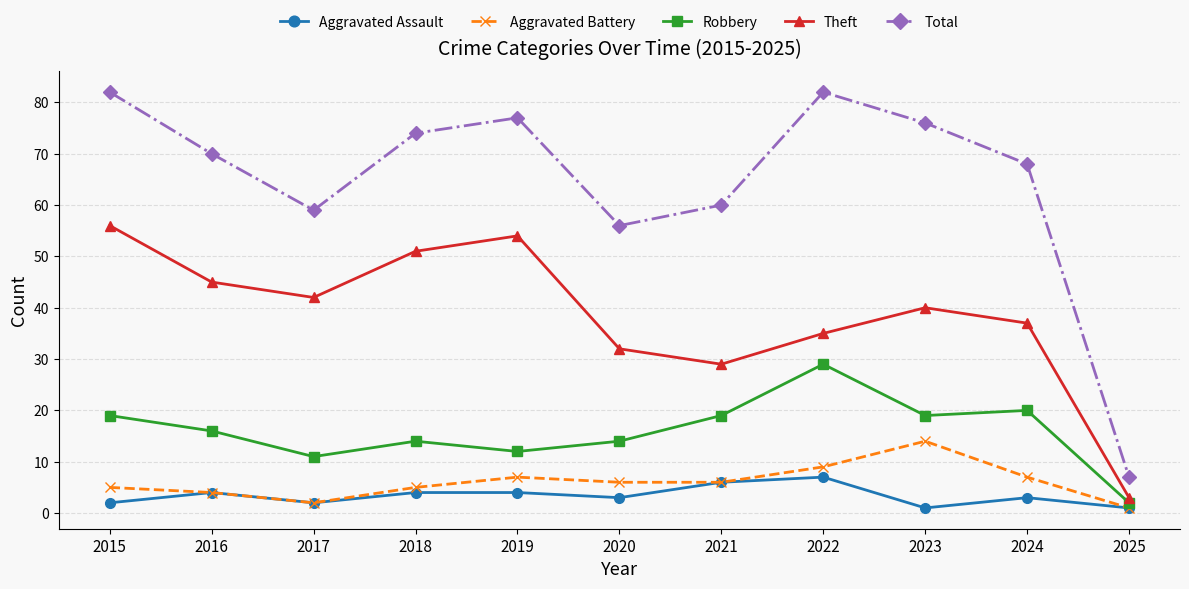

What is the spread (max minus min) of values at 2019?

73